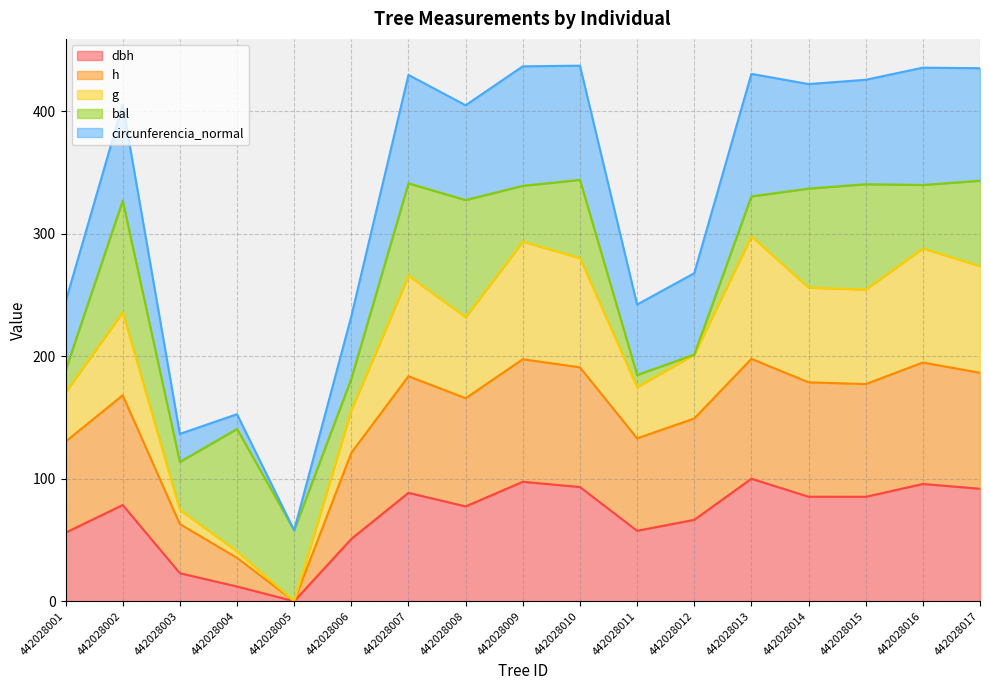

What is the total value across all series at 442028012?

267.7